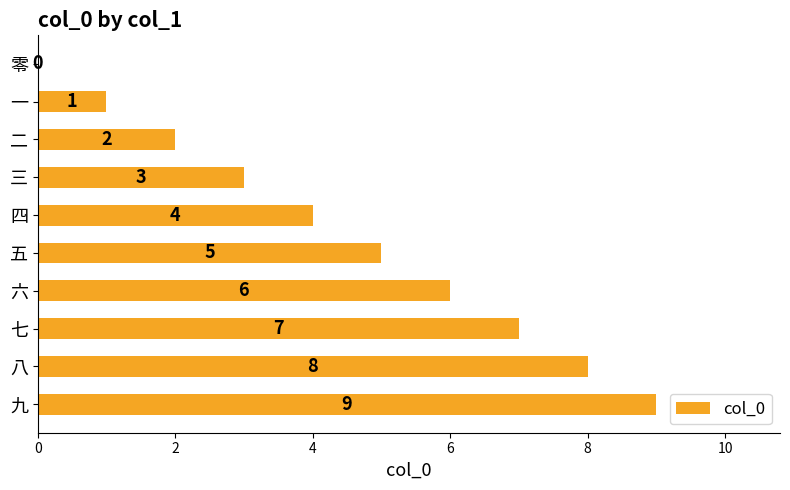

True or false: the data shows 2 at 二.

True